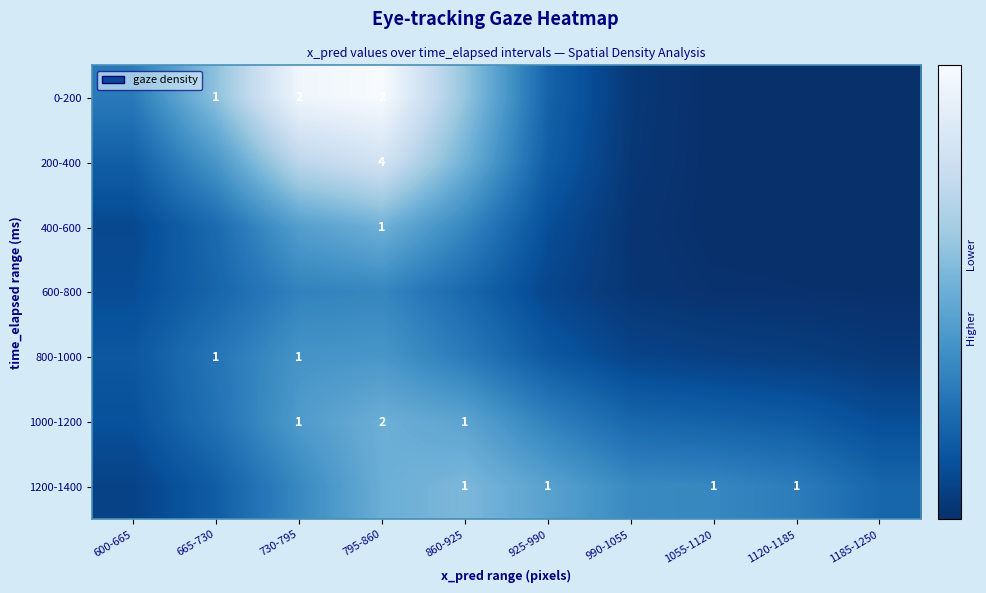

Between 730-795 and 860-925, which is larger?

730-795